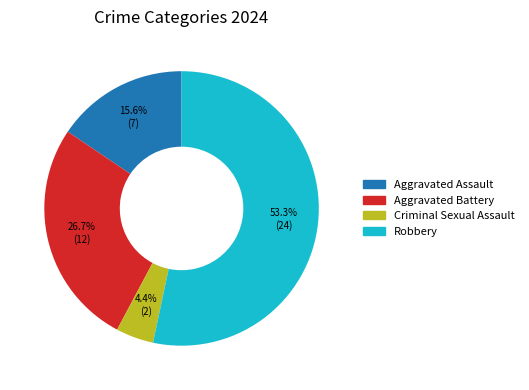

Between Aggravated Assault and Robbery, which is larger?

Robbery